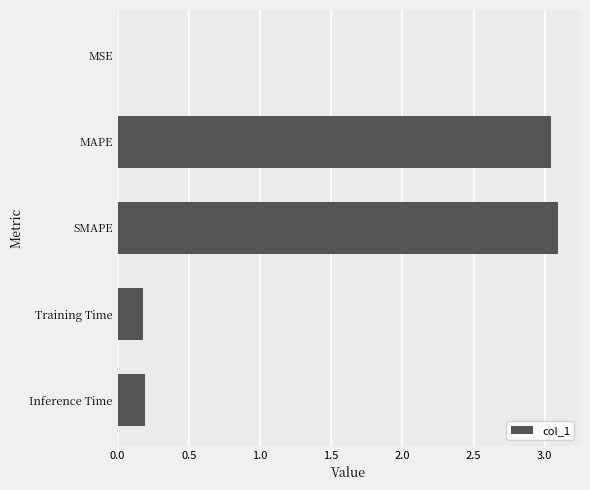

Which has a higher value, MAPE or Training Time?

MAPE